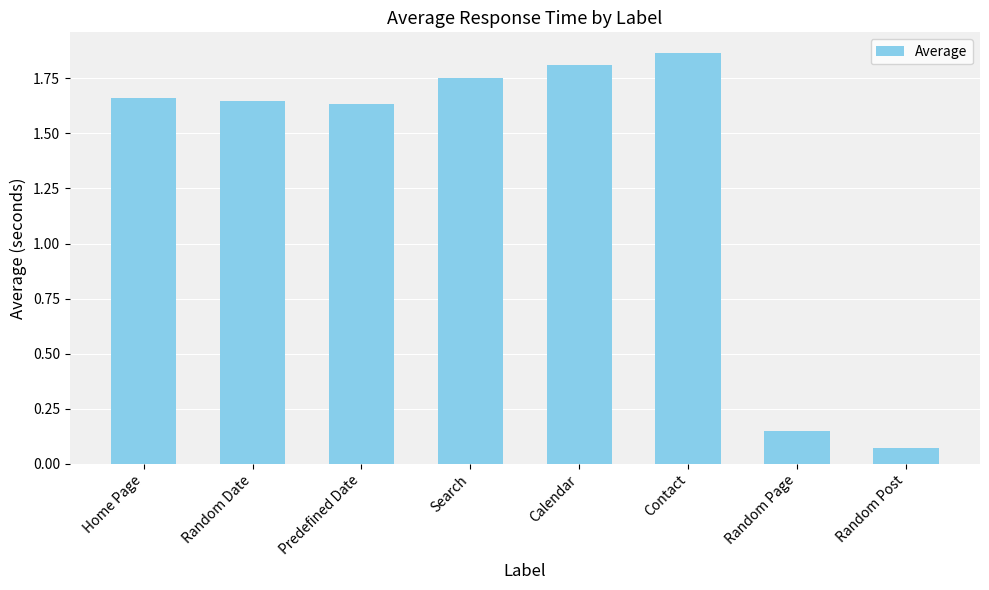

Approximately how many times larger is the value at Calendar compared to Random Date?

1.1